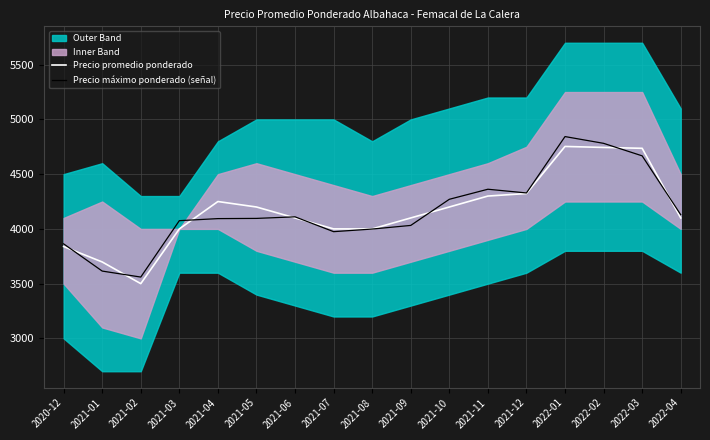

What is the minimum value for Precio máximo ponderado (señal)?

3560.0